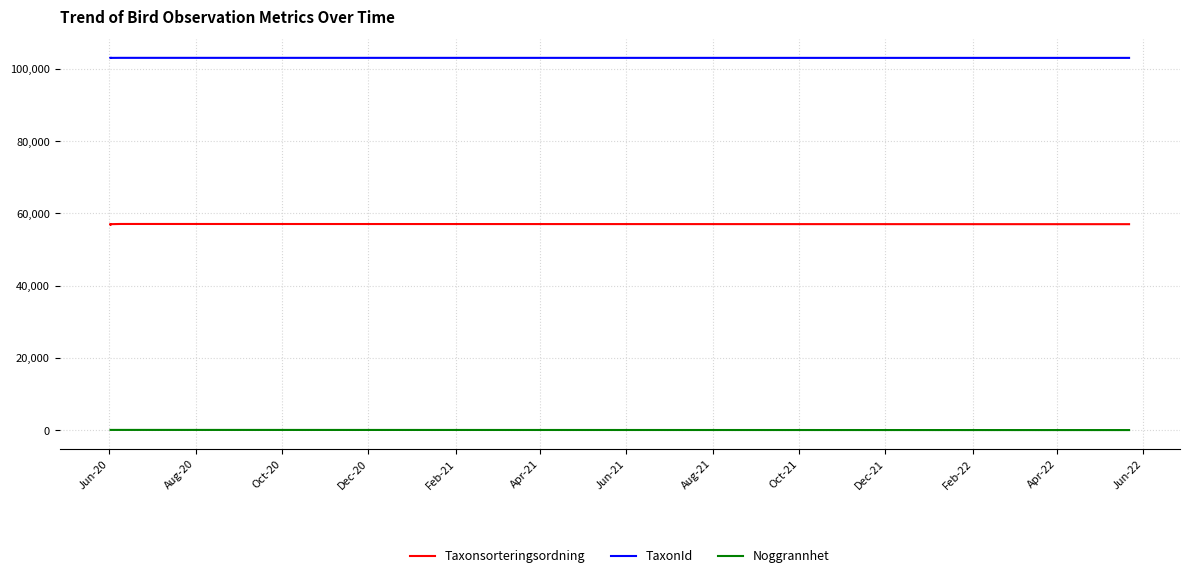

What is the difference between the maximum and minimum values in the Taxonsorteringsordning series?

205